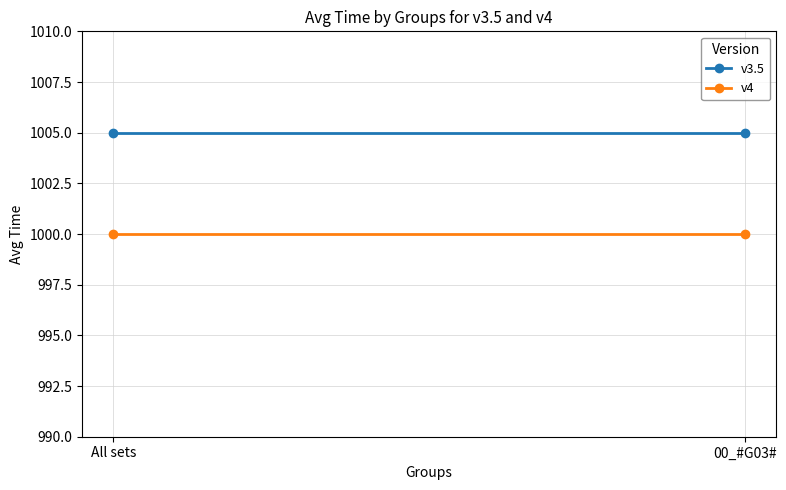

Reading left to right, transcribe all the data shown in this chart.

v3.5: 1005	1005
v4: 1000	1000